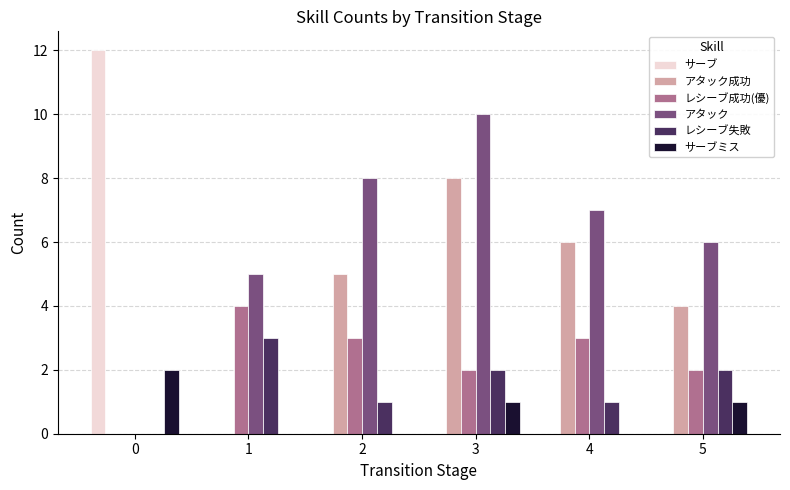

How many series are shown in this chart?

6